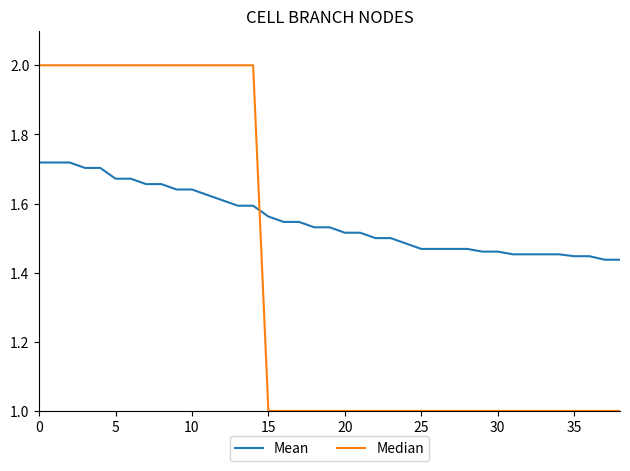

Rank the series by their average value, from highest to lowest.

Mean, Median